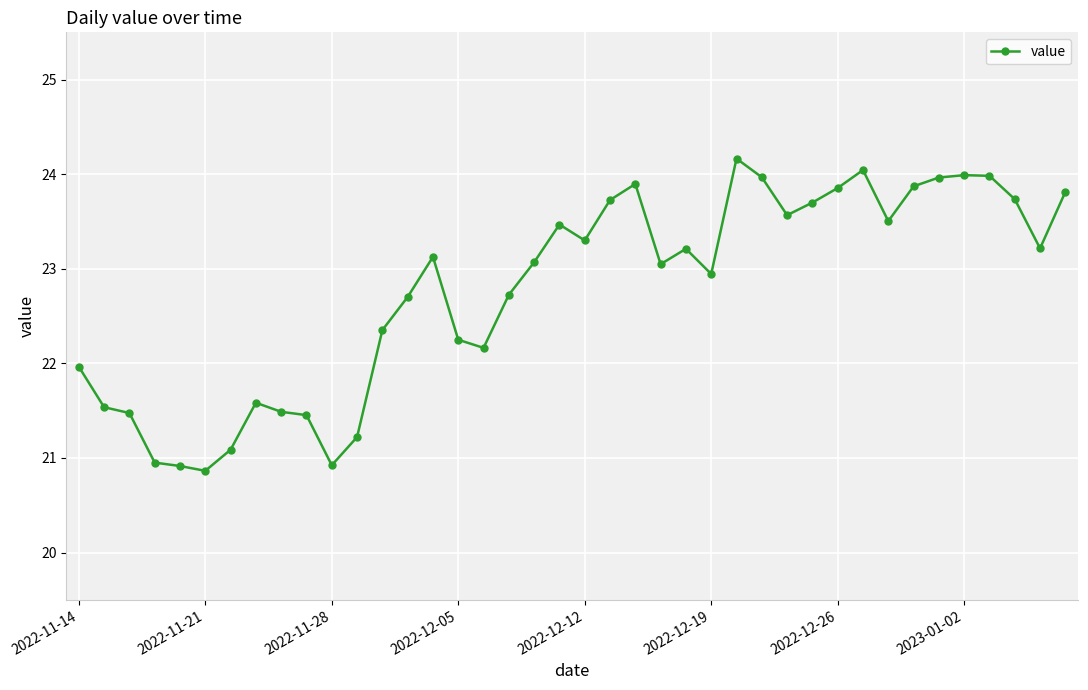

True or false: there are more than 2 points higher than both neighbors.

True